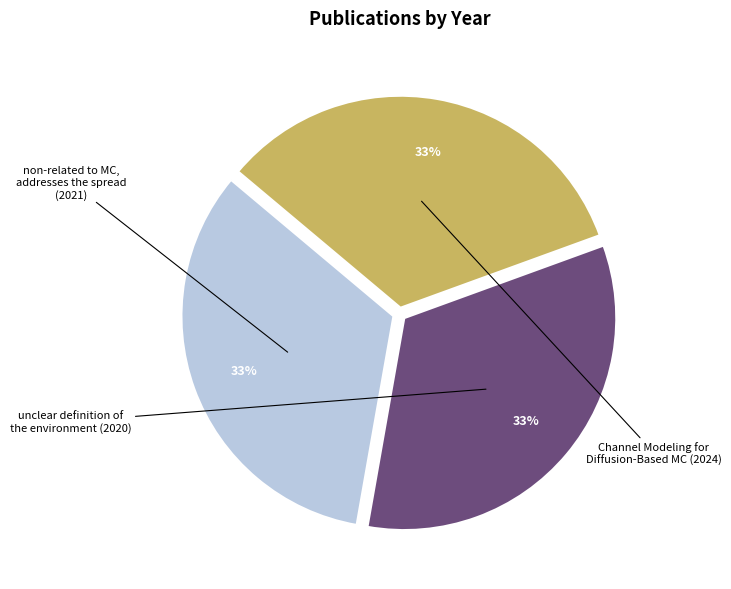

Is there any slice that represents more than half of the pie?

No